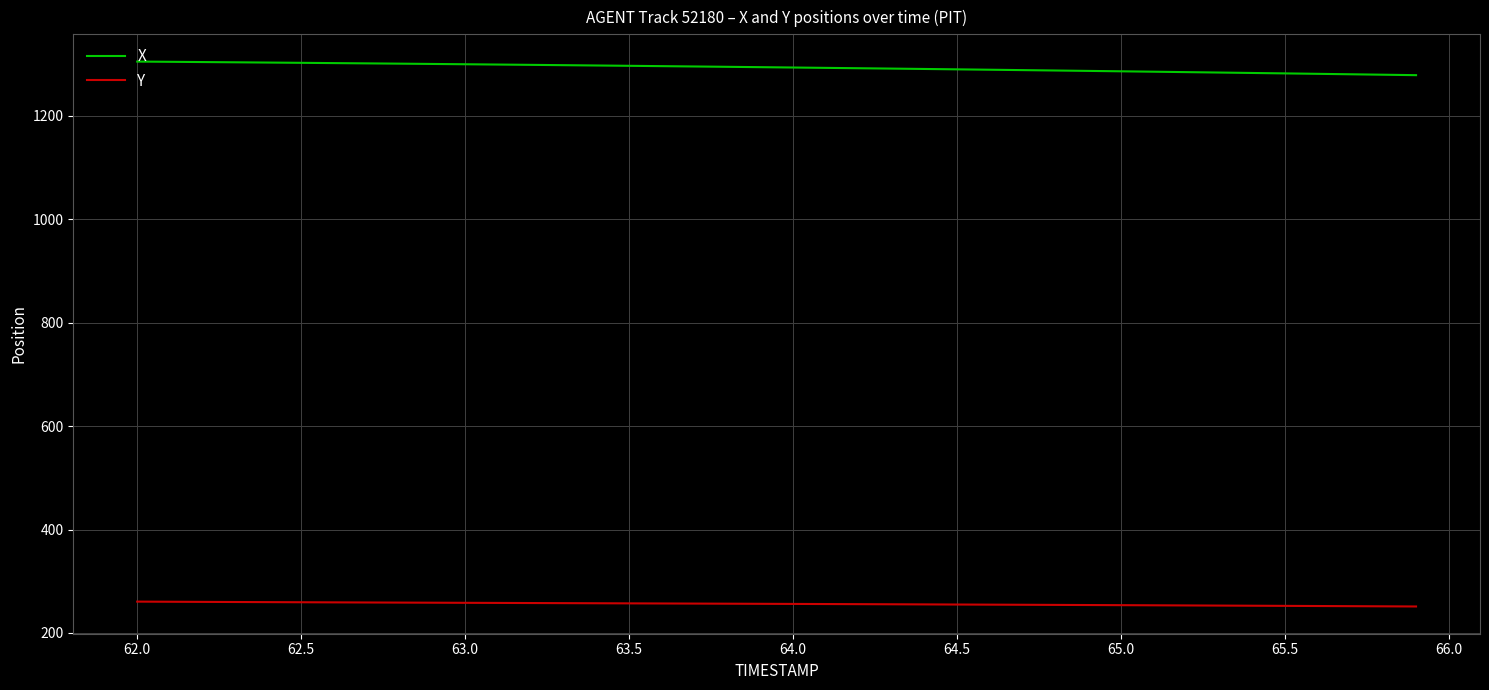

At how many categories does at least one series exceed 575?

40